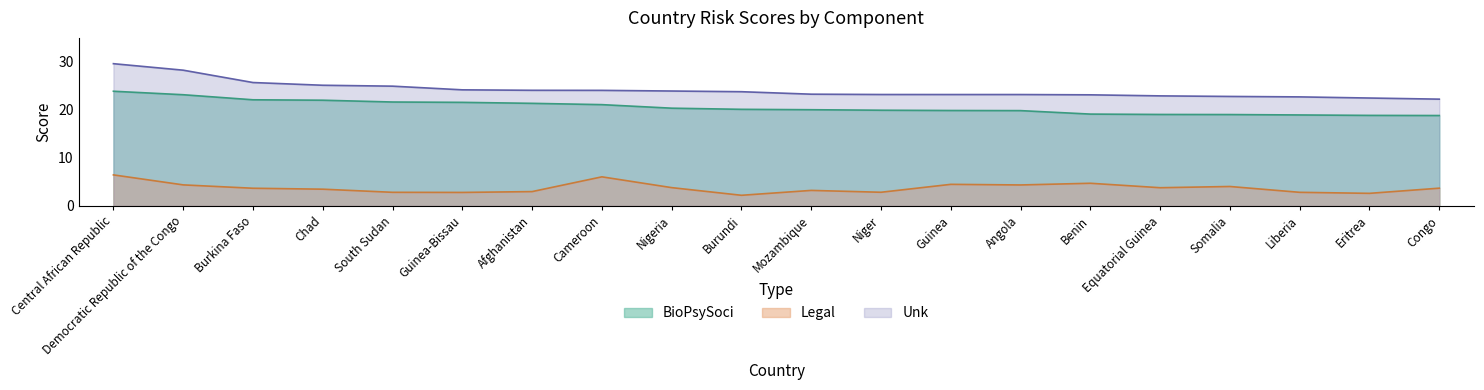

Which series has the largest total across all categories?

Unk